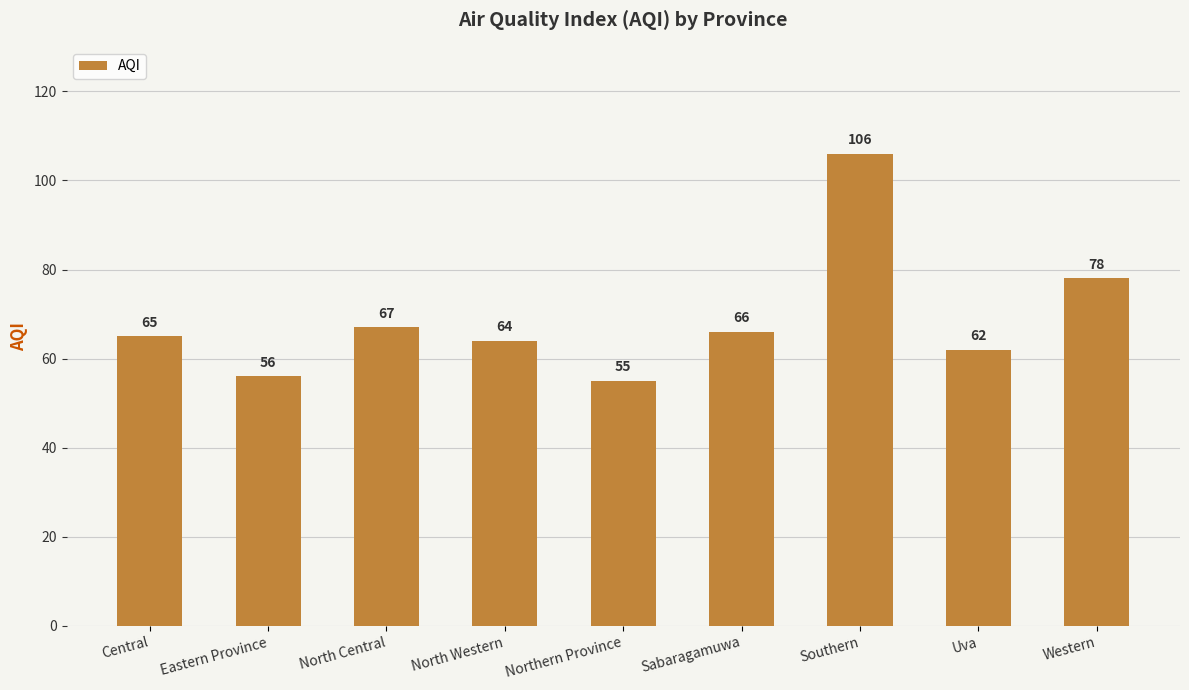

What is the value of the 1st bar from the left?

65